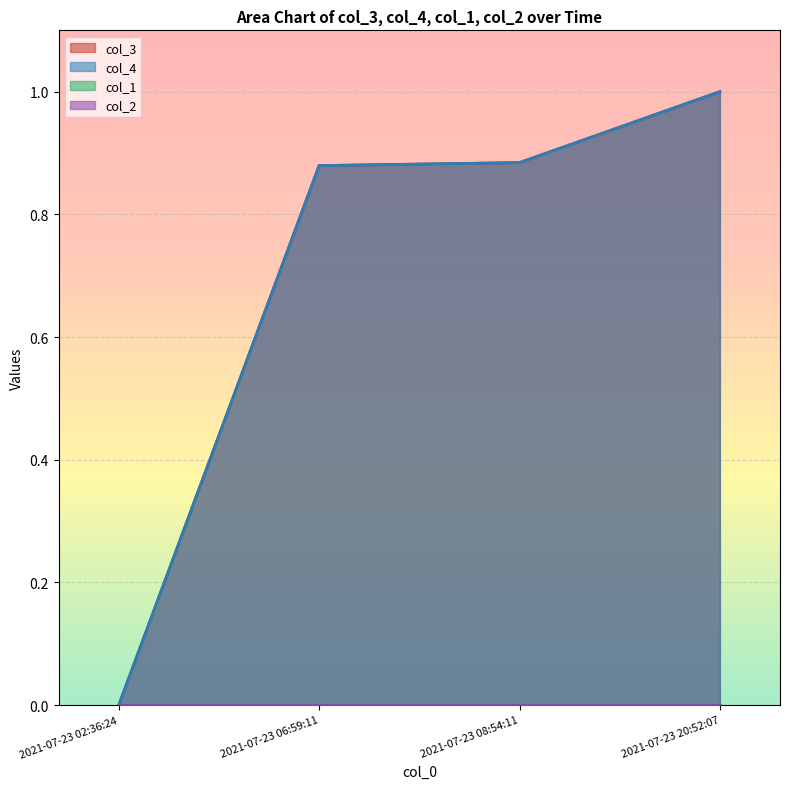

What is the maximum value for col_4?

1.0